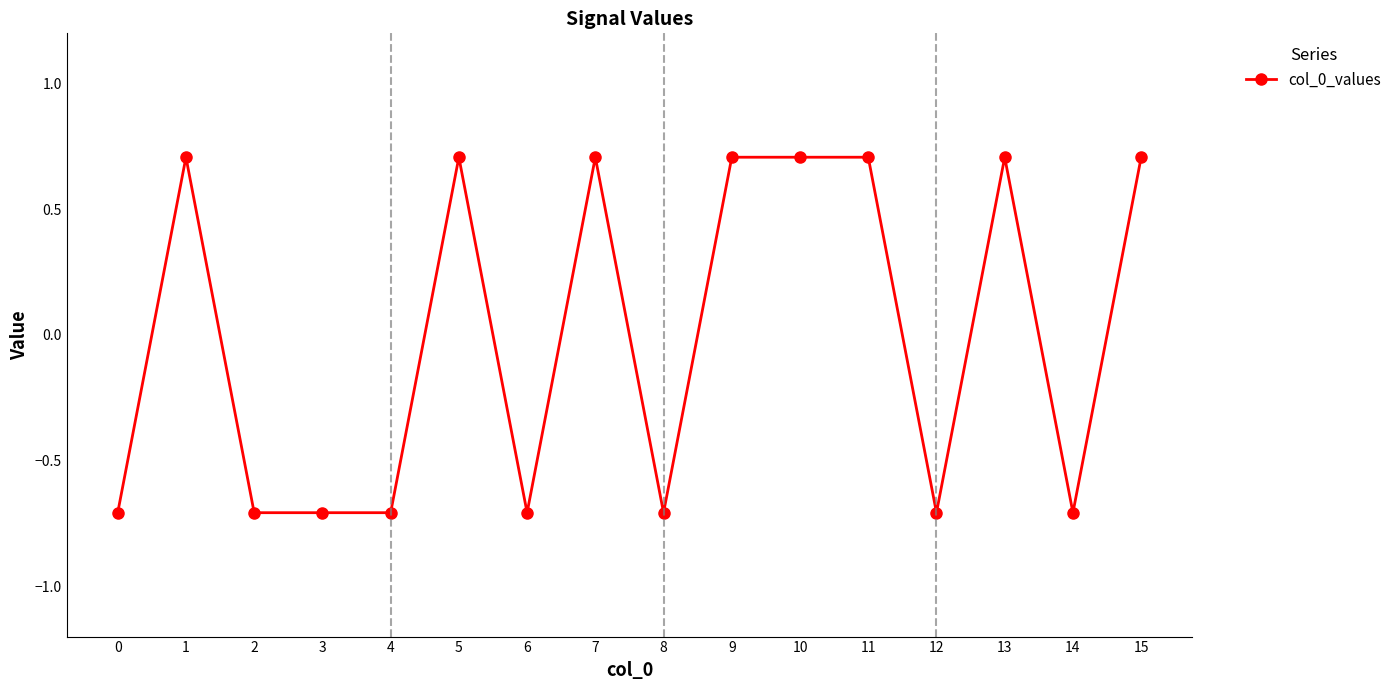

What is the value of the 1st point from the left?

-0.7